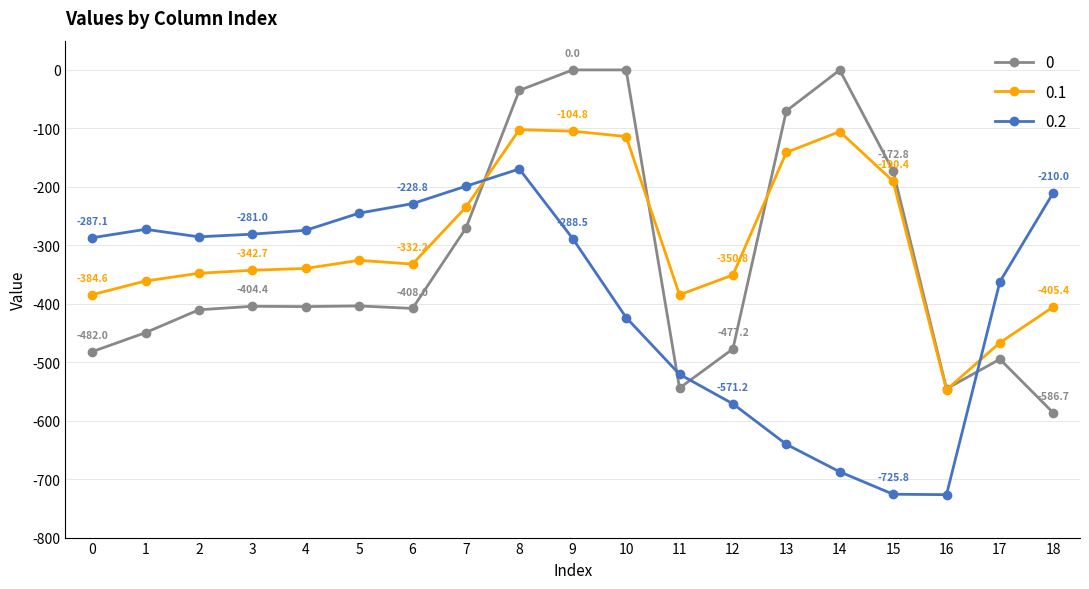

Is this an area chart (filled region under the line)?

No